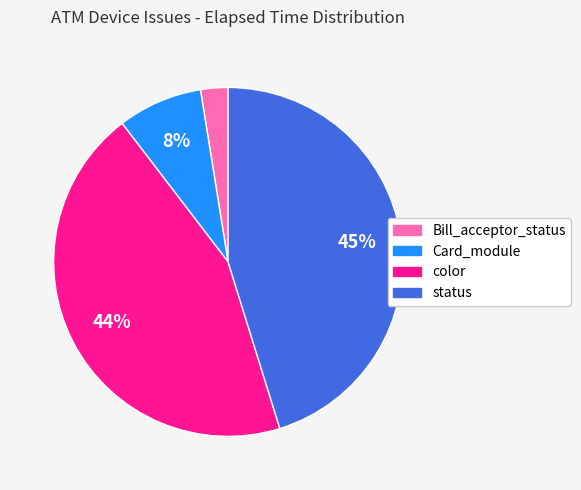

Is it true that Card_module is 1% of the pie?

False